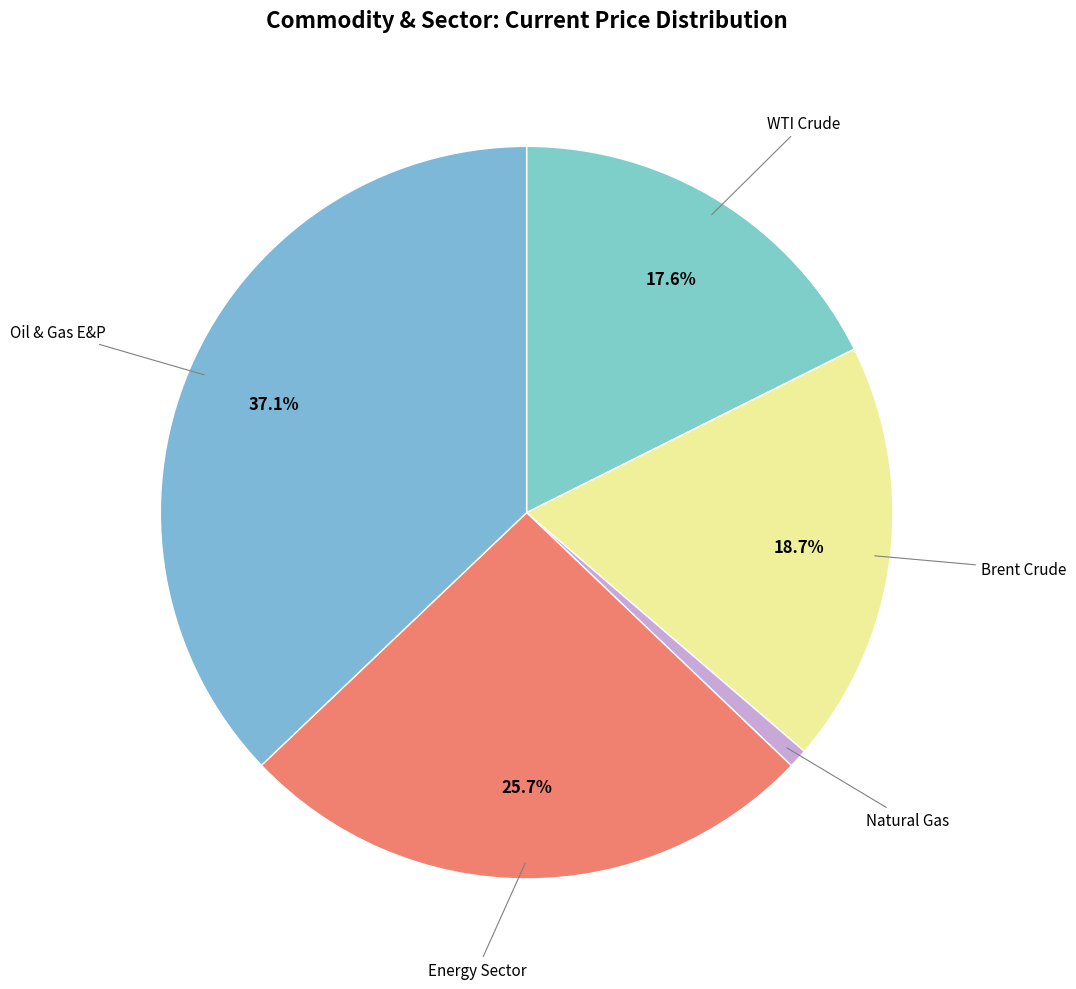

How many slices are in this pie chart?

5